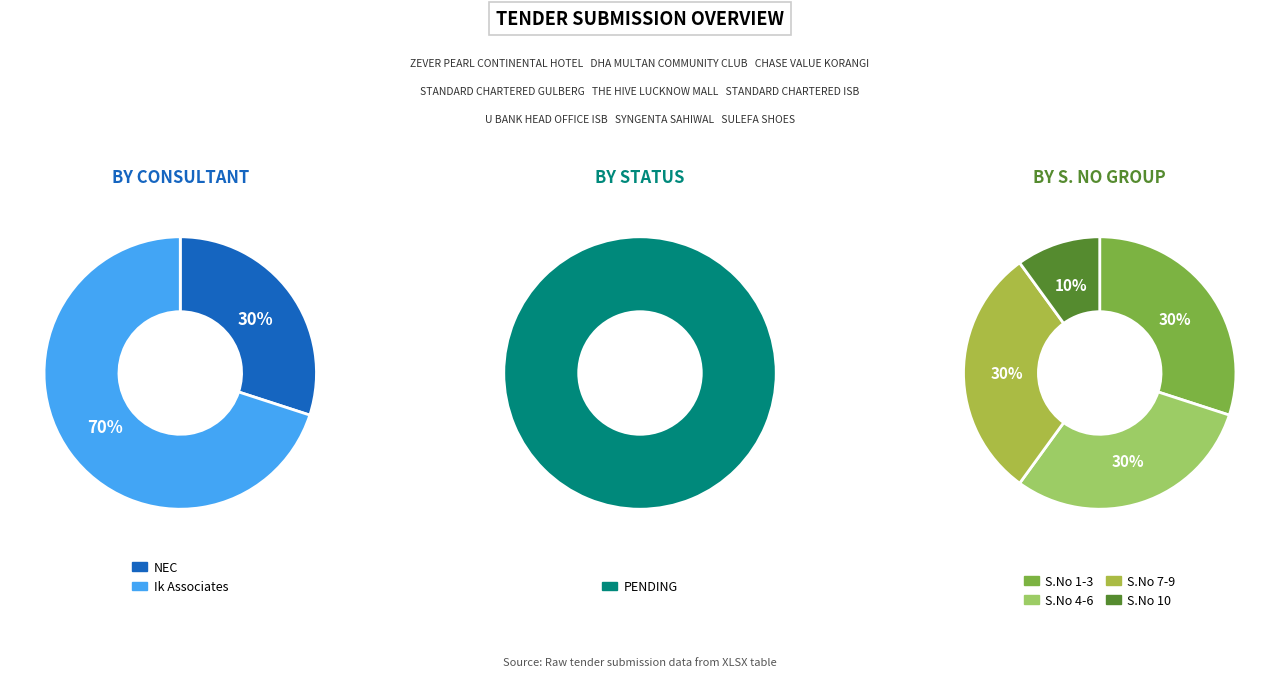

Between NEC and Ik Associates, which is larger?

Ik Associates